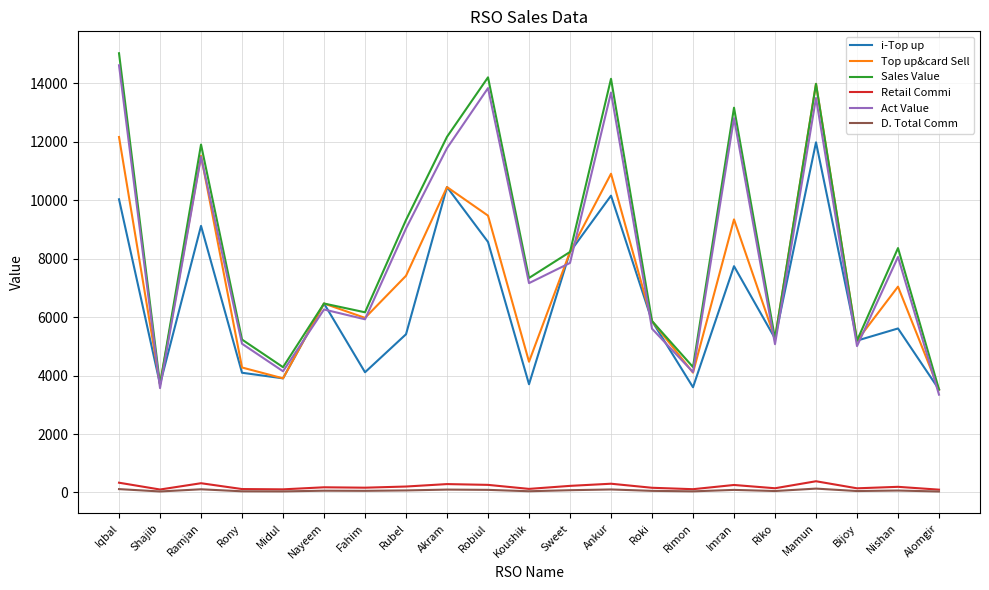

Is it true that i-Top up equals 7740.0 at Imran?

True